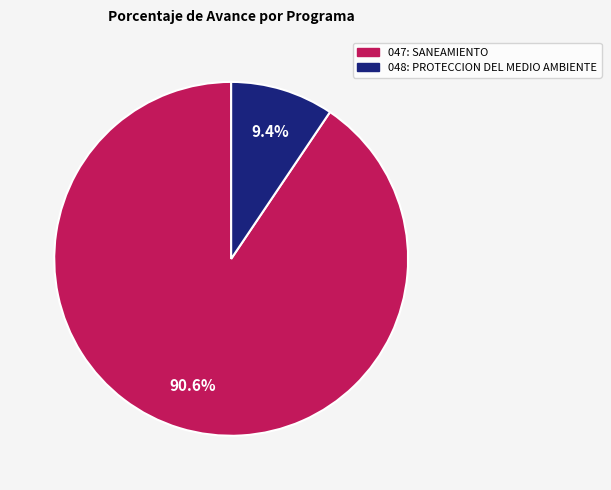

Which category accounts for the majority?

047: SANEAMIENTO